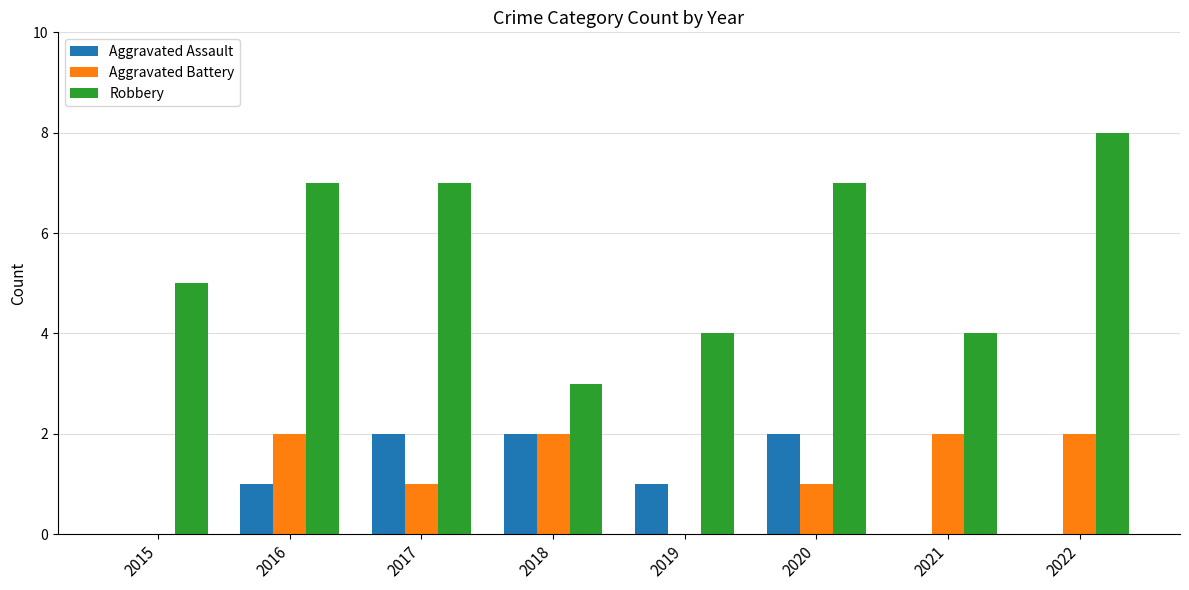

How many groups of bars are there?

8